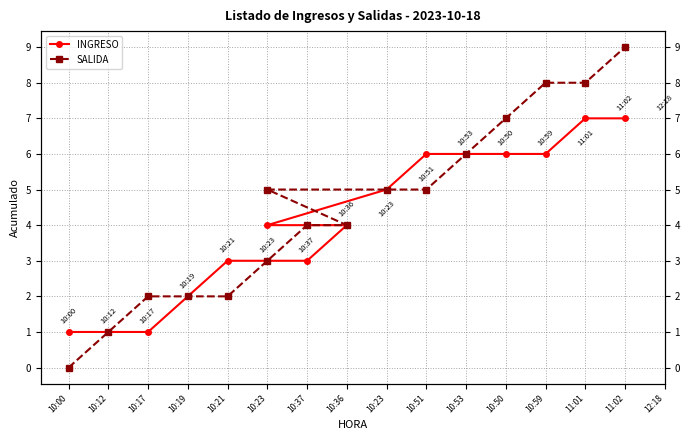

Where is SALIDA nearest to the value 4?

10:37